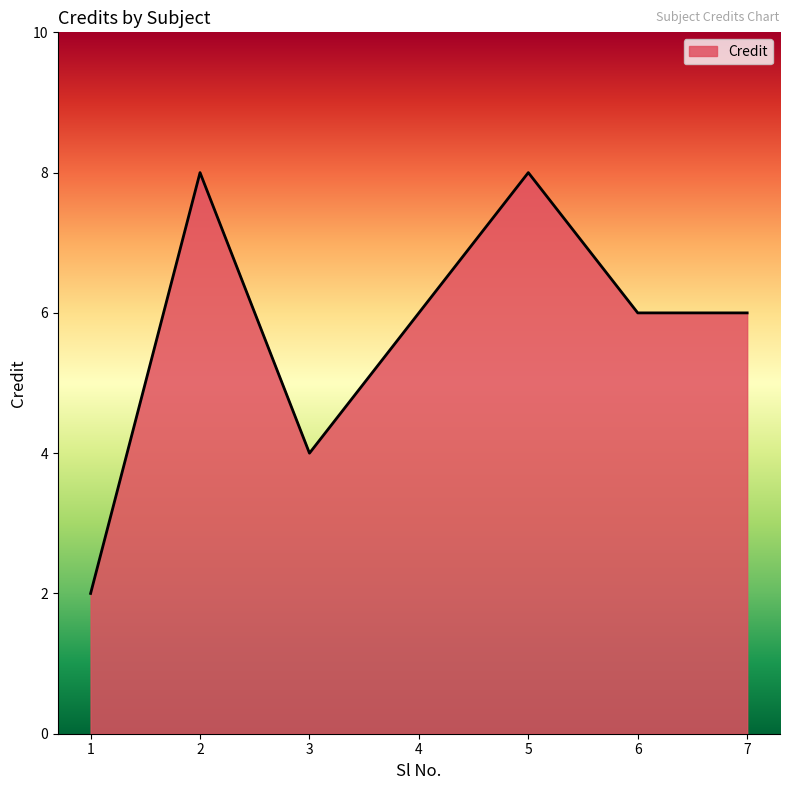

What is the difference between the maximum and minimum values?

6